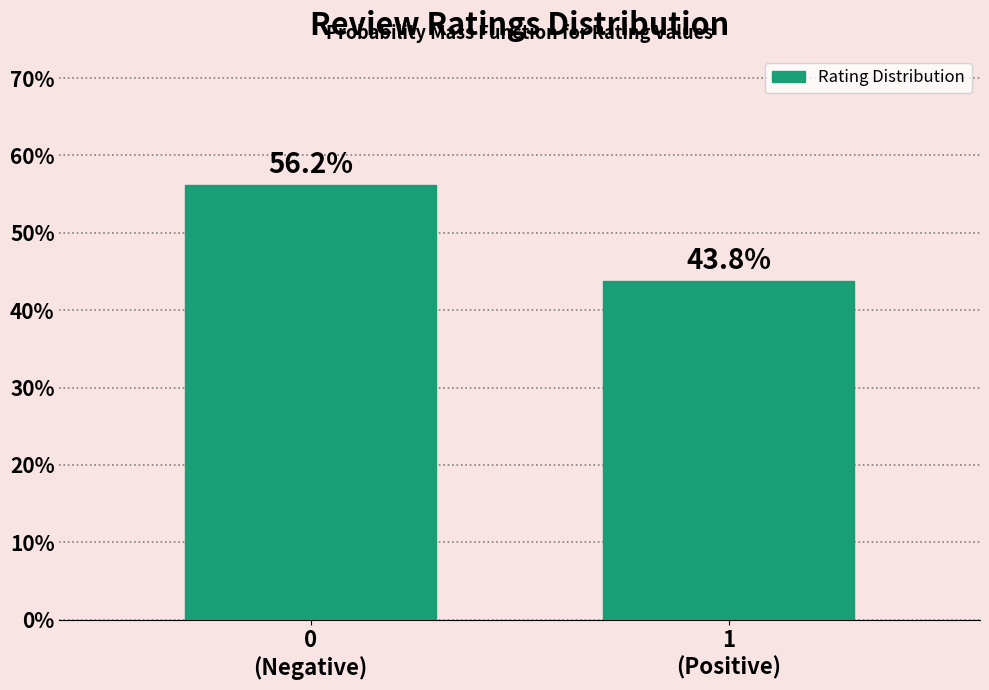

Reading left to right, extract all data points from this chart.

56.2	43.8